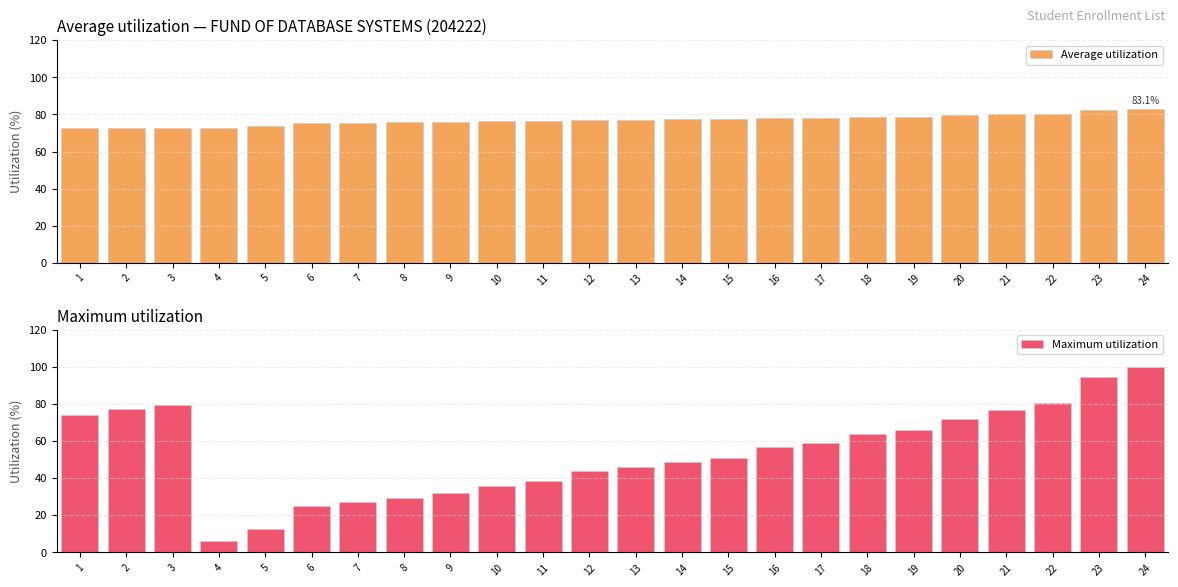

What is the sum of the Maximum utilization values at 11 and 2?

115.9